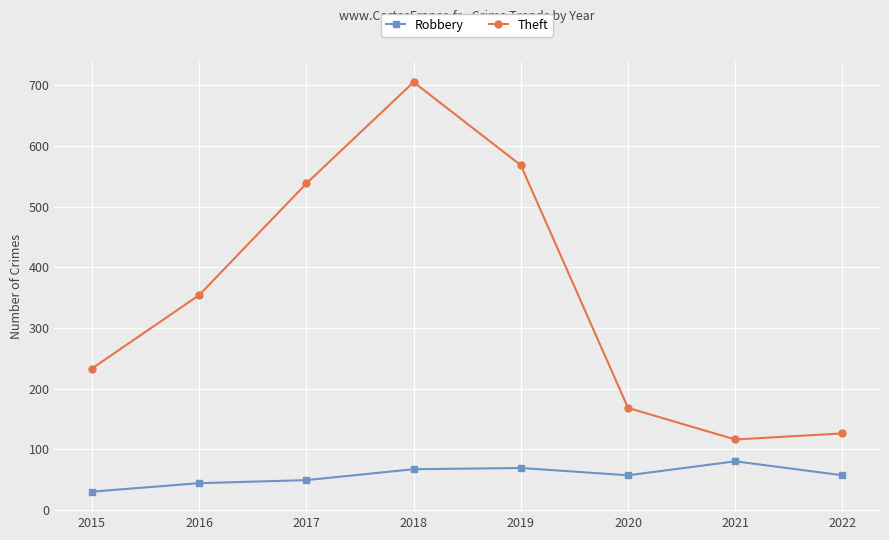

Rank the series at 2016 from highest to lowest value.

Theft, Robbery